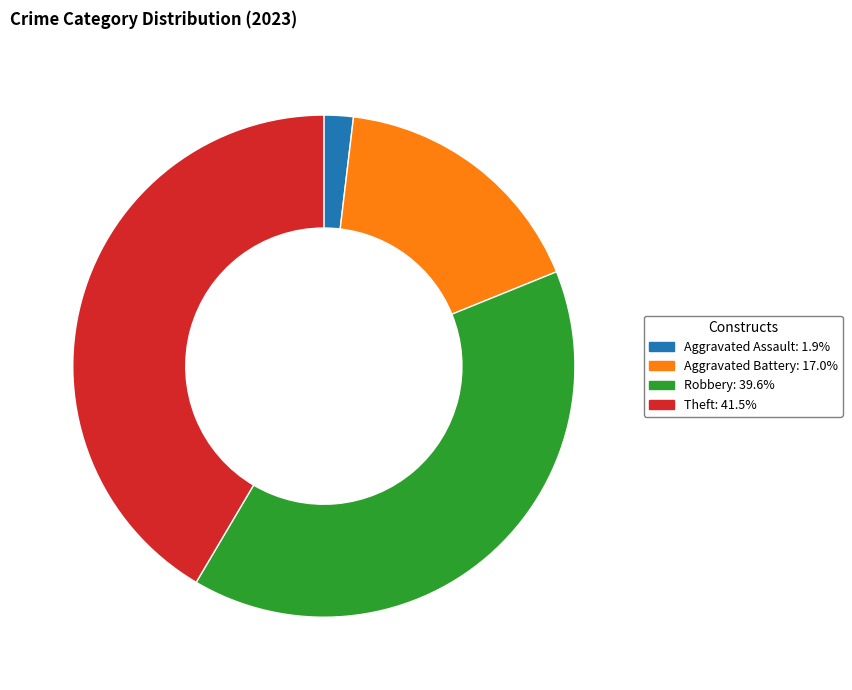

The Aggravated Assault slice represents 2% of the pie. True or false?

True